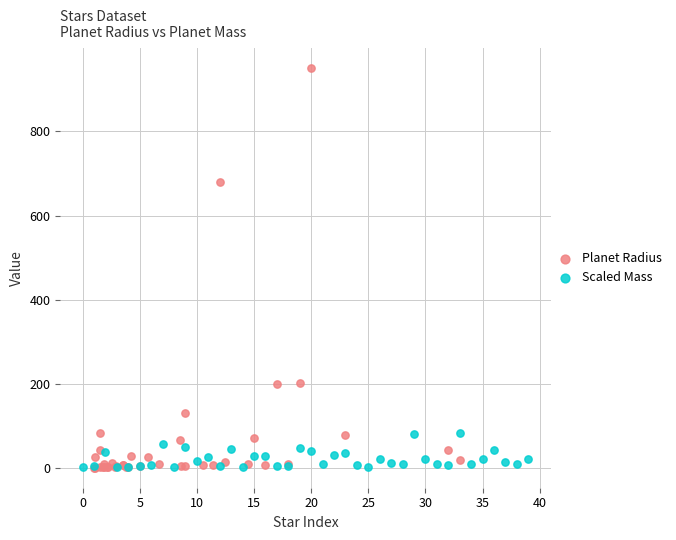

Which series has the widest spread of Y values?

Planet Radius